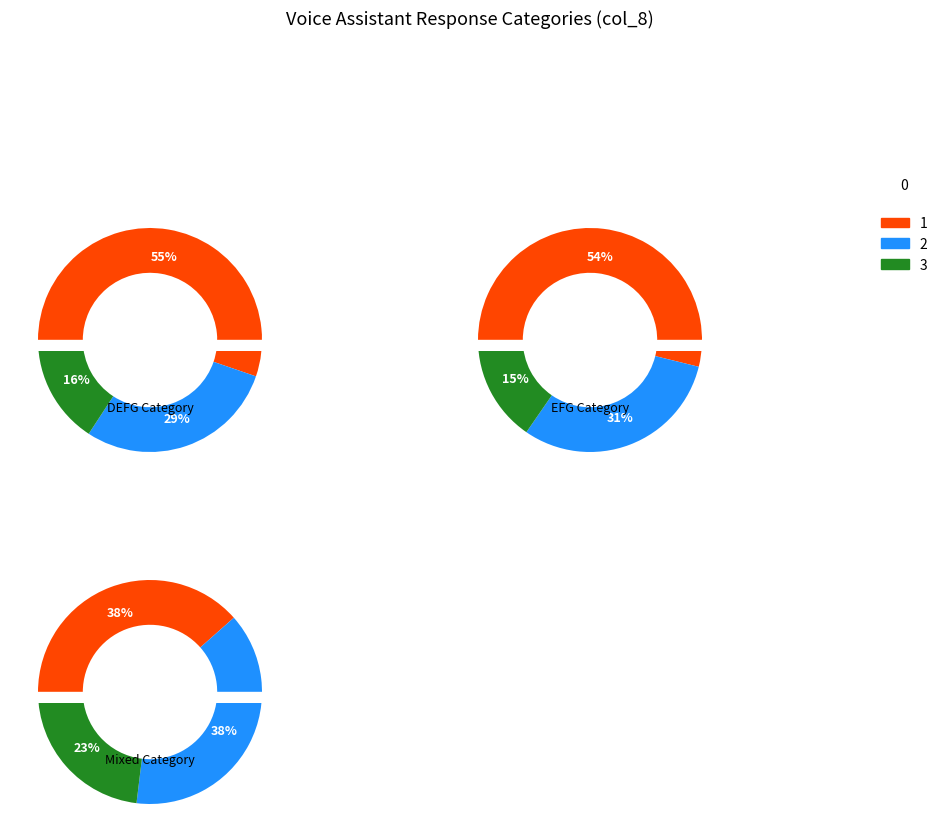

Between EFG and DEFG, which is larger?

DEFG